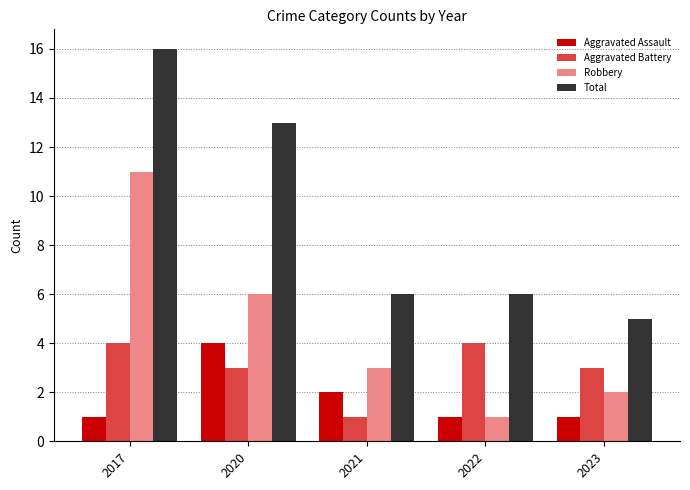

How many bars are there in each group?

4